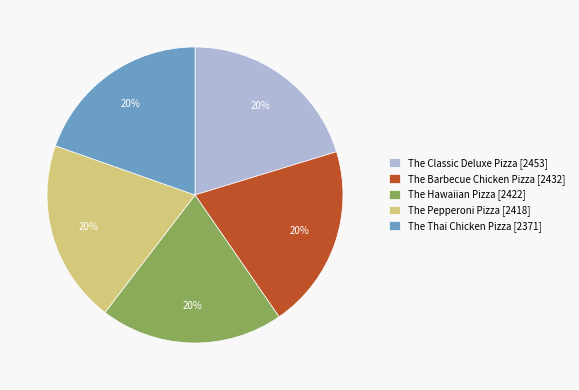

How many segments does this pie chart have?

5